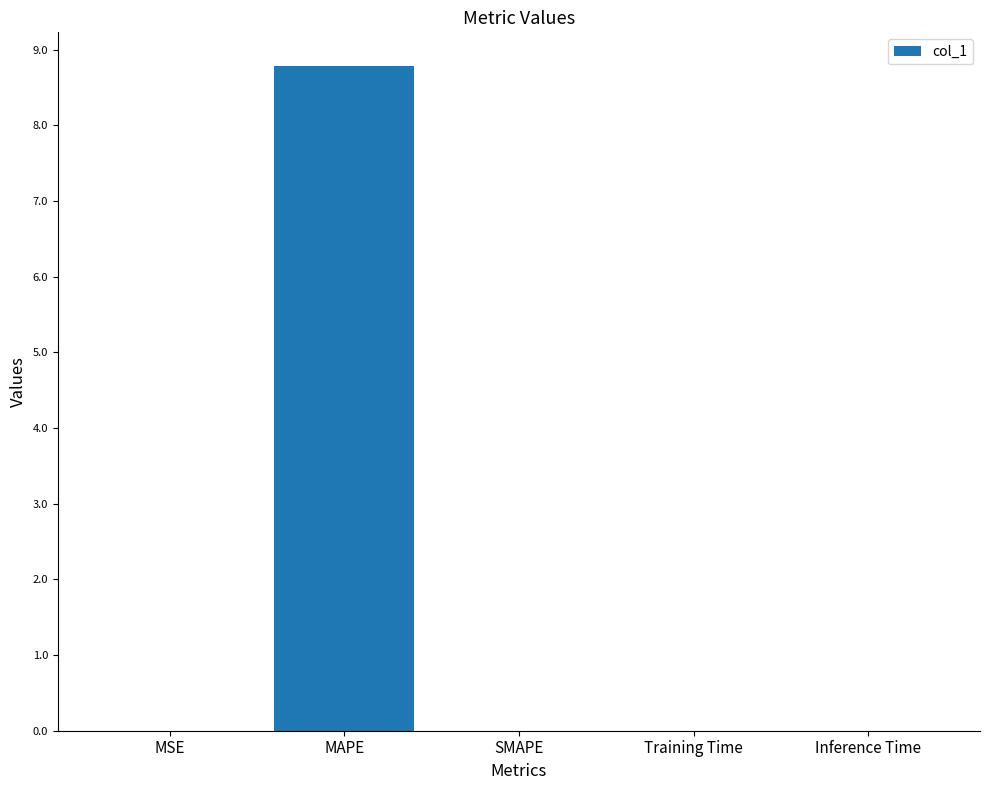

True or false: the data shows 4.5 at SMAPE.

False